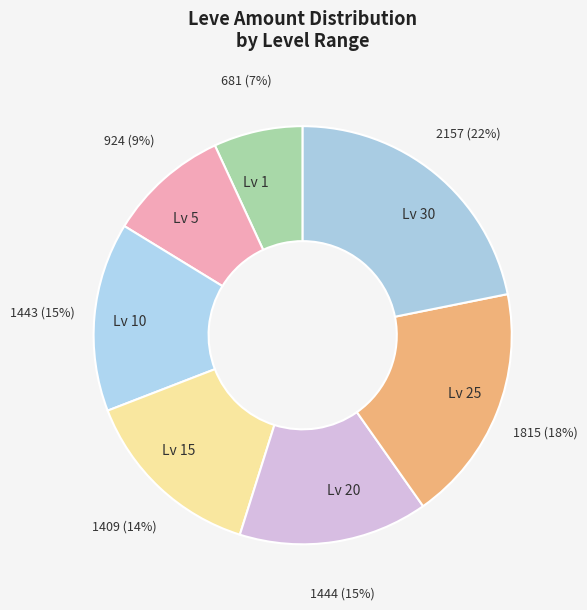

What percentage is the Lv 5 slice, to the nearest percent?

9%